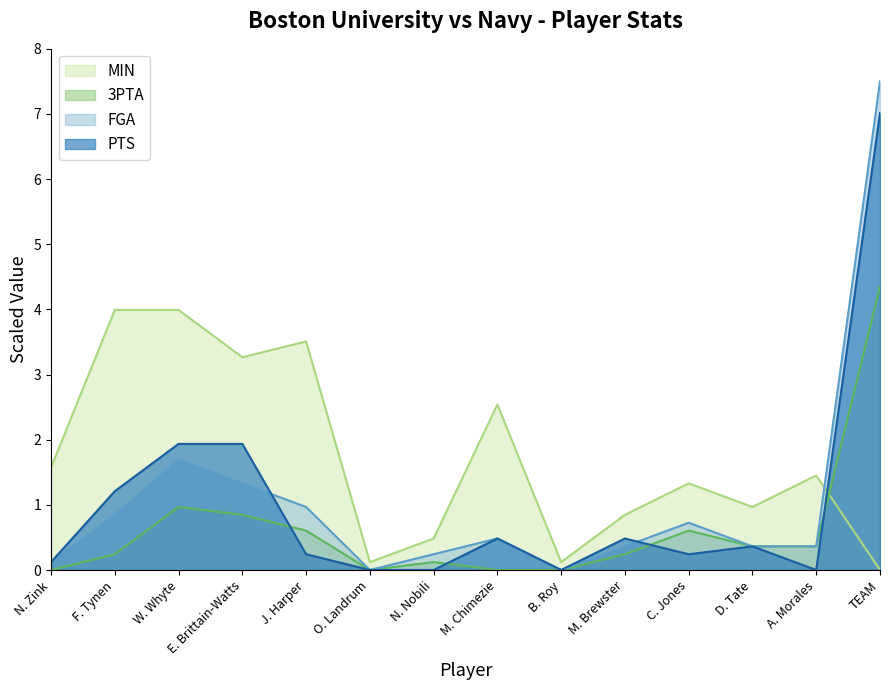

At which category is the sum across all series the highest?

TEAM